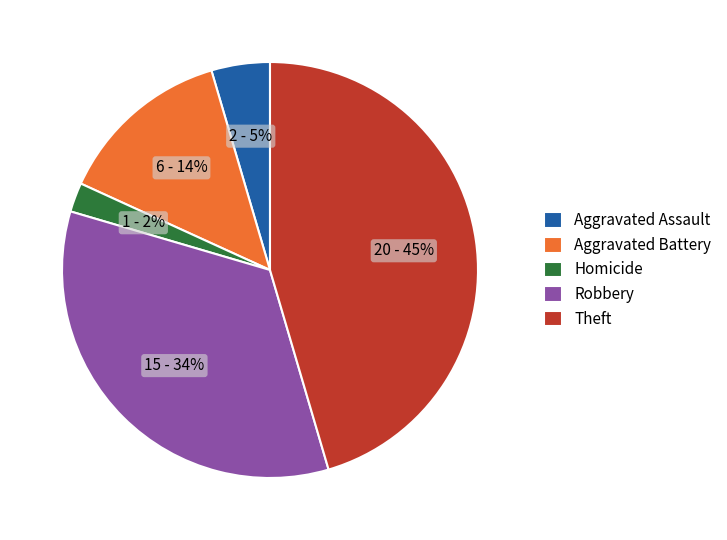

Between Homicide and Theft, which is larger?

Theft